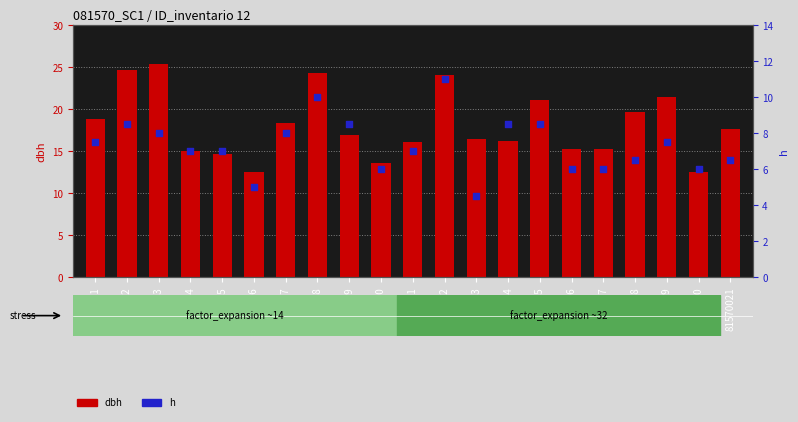

Is the value of h at 81570007 greater than the value of dbh at 81570004?

No